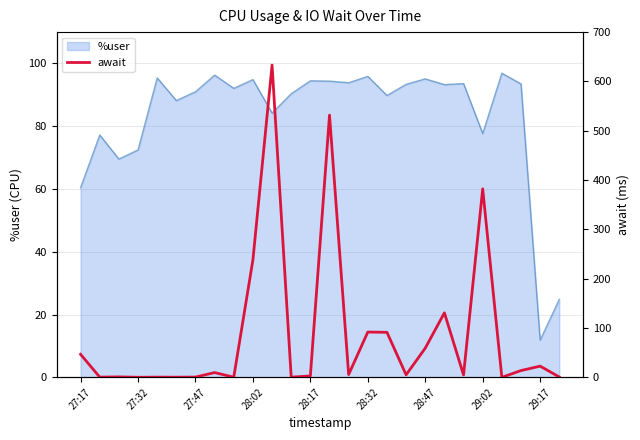

What is the sum of all values?

2273.1